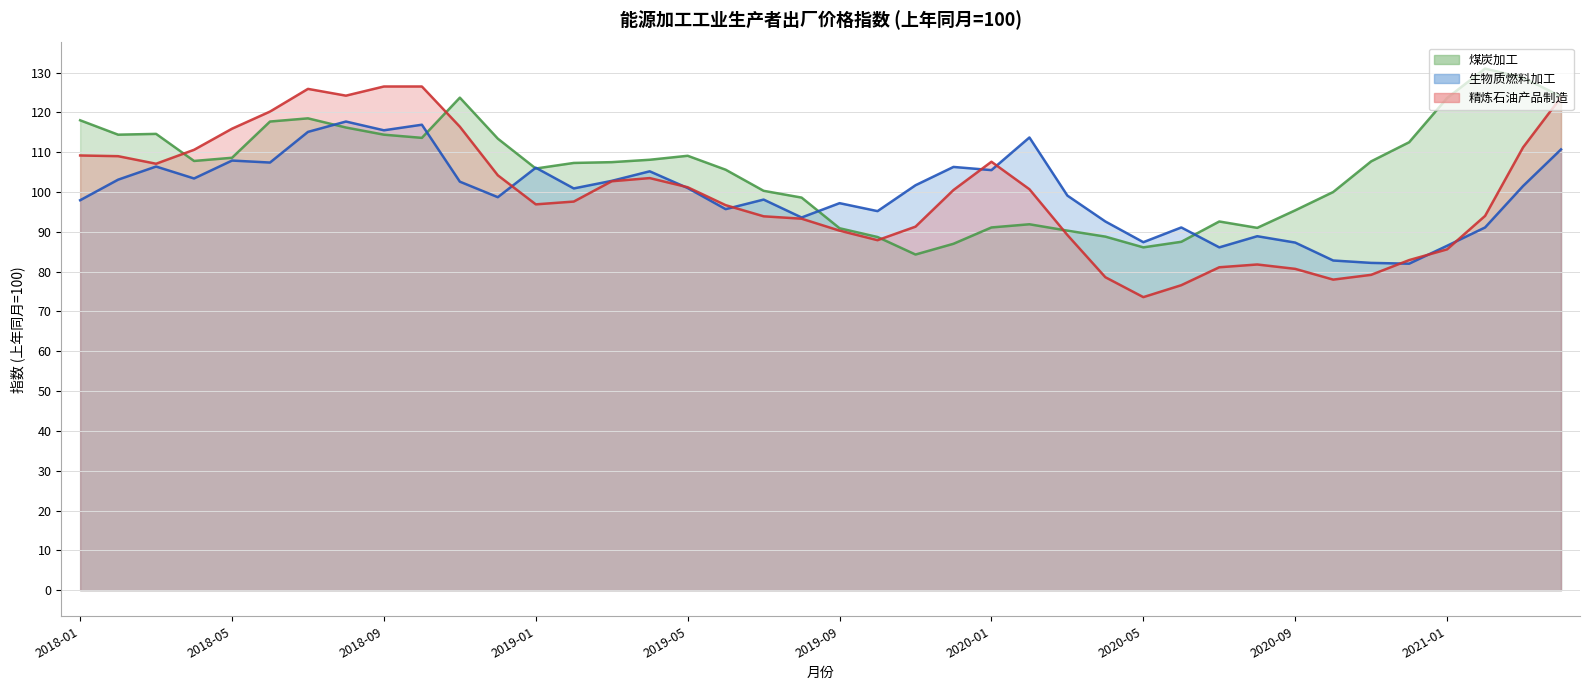

At which label does 生物质燃料加工 first exceed 101?

2018-02